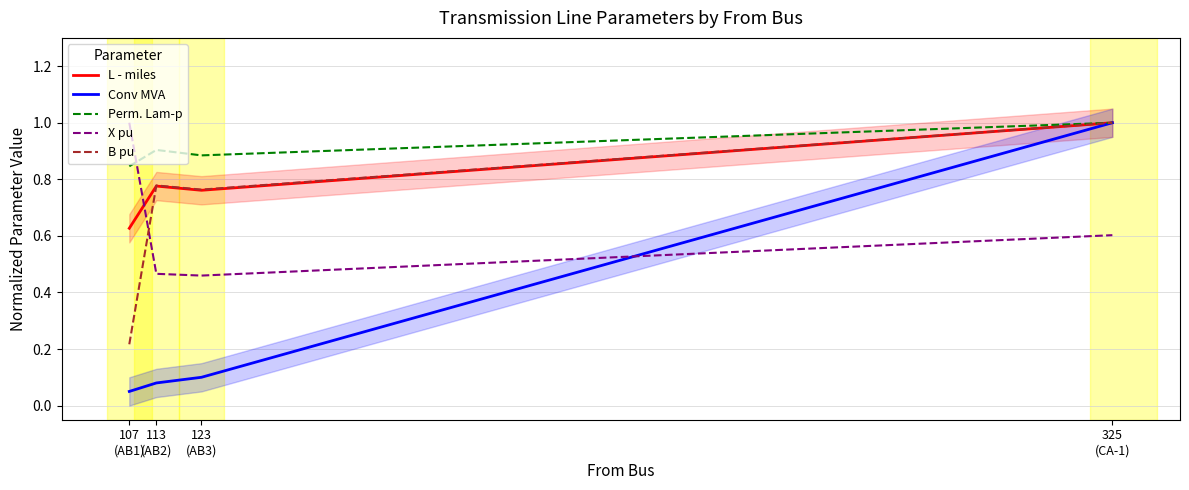

Where is L - miles nearest to the value 0?

107
(AB1)